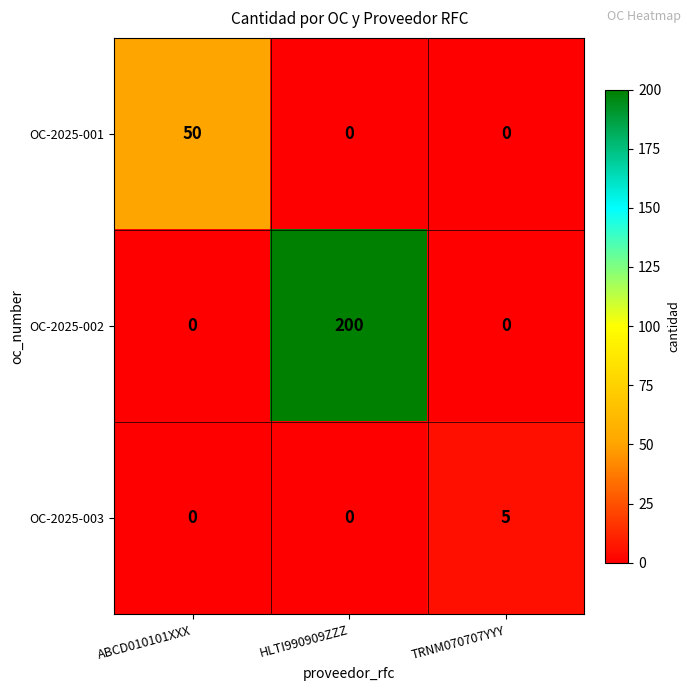

How many data points does each series have?

3